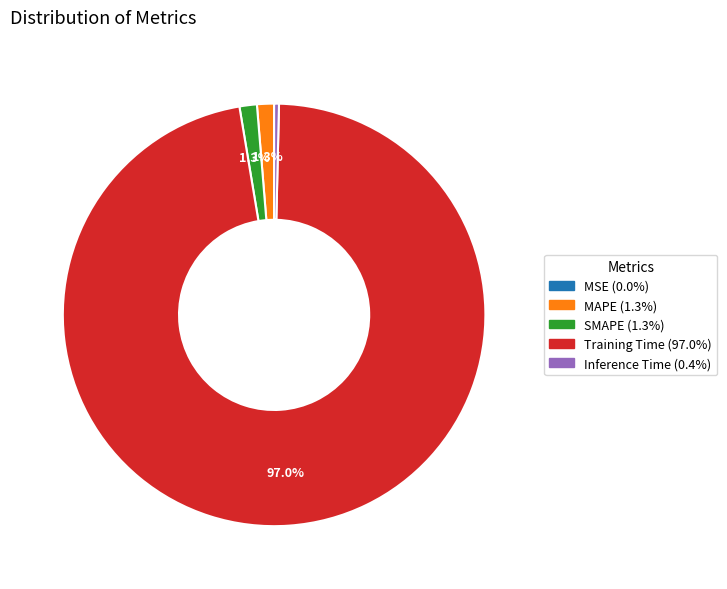

Combined, do Inference Time and MAPE account for over 50%?

No